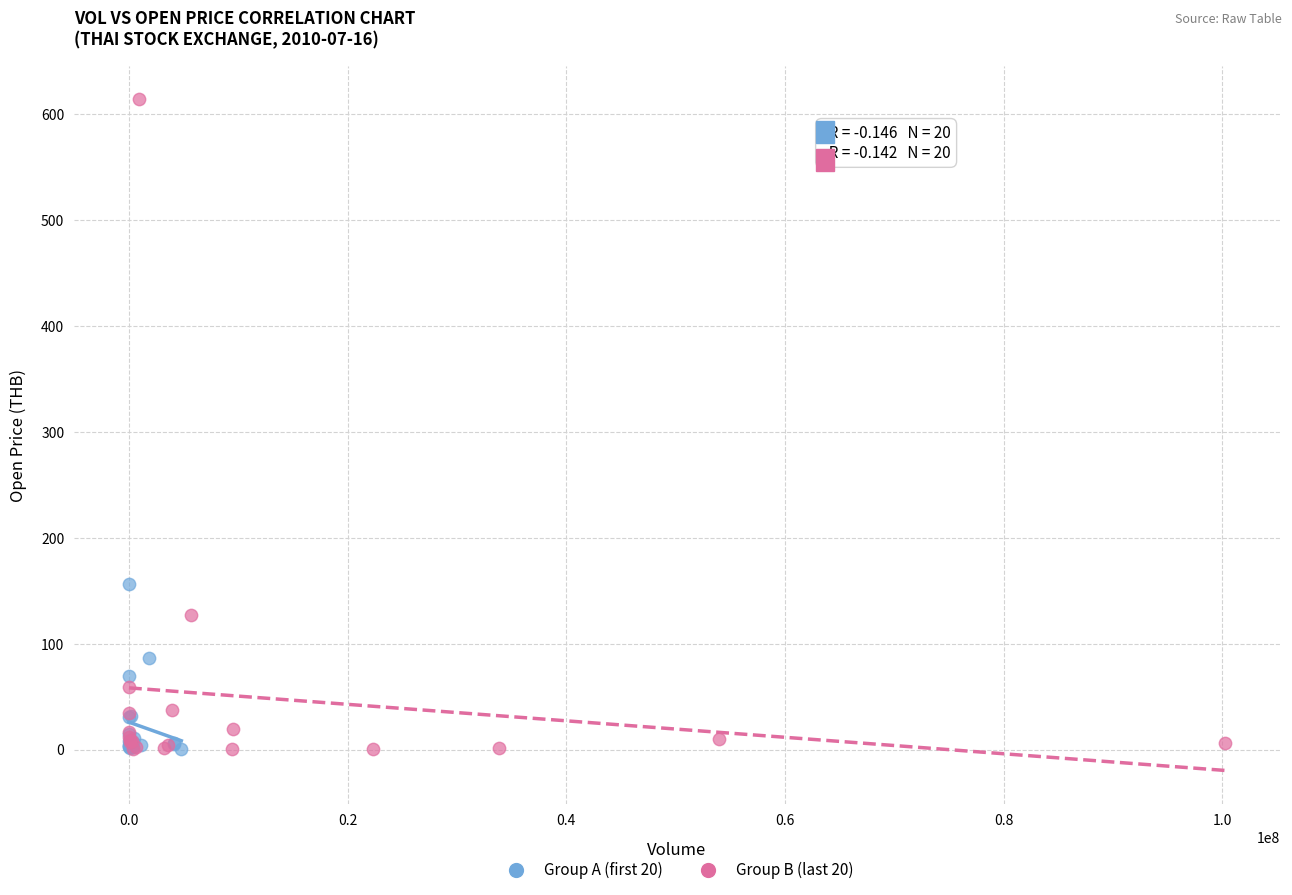

Which series has the widest spread of Y values?

Group B (last 20)